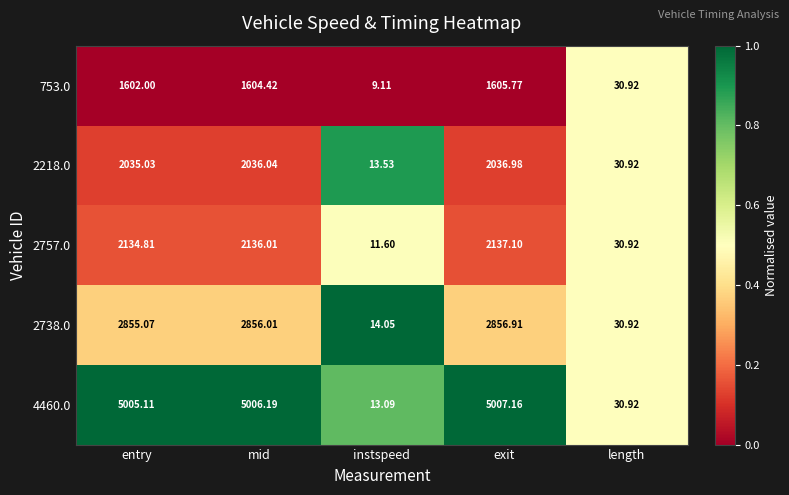

Between entry and instspeed, which series saw the biggest shift?

4460.0